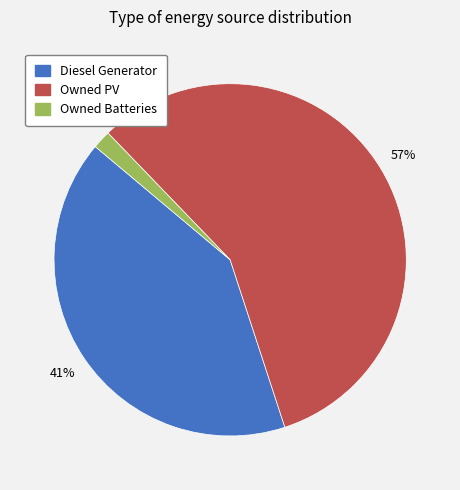

Is the sum of Owned PV and Owned Batteries greater than half?

Yes